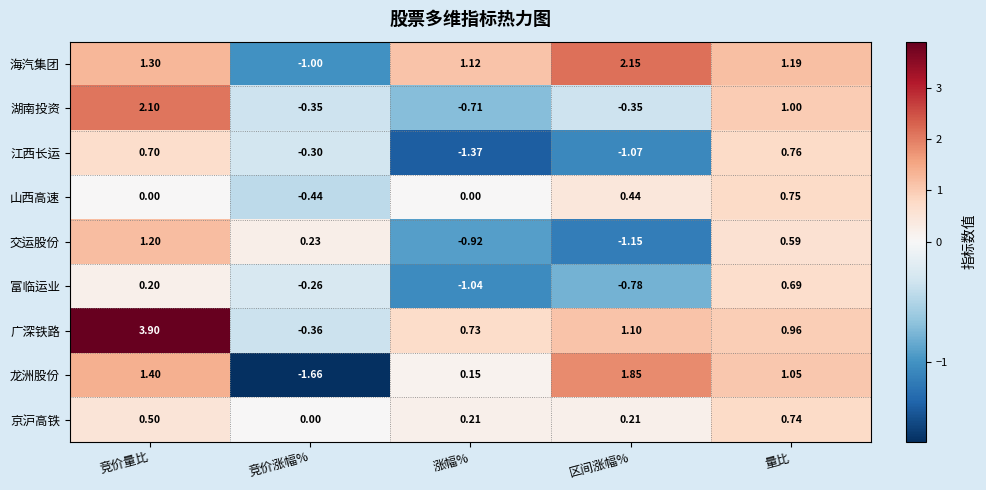

At which label does 广深铁路 first exceed 0?

竞价量比